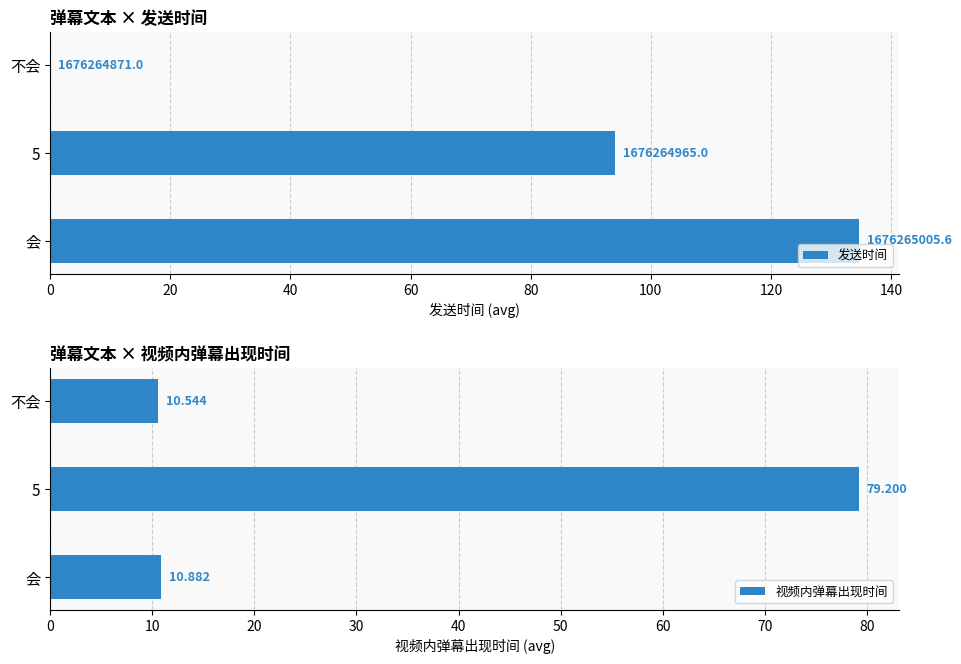

Rank the series by their average value, from lowest to highest.

视频内弹幕出现时间, 发送时间